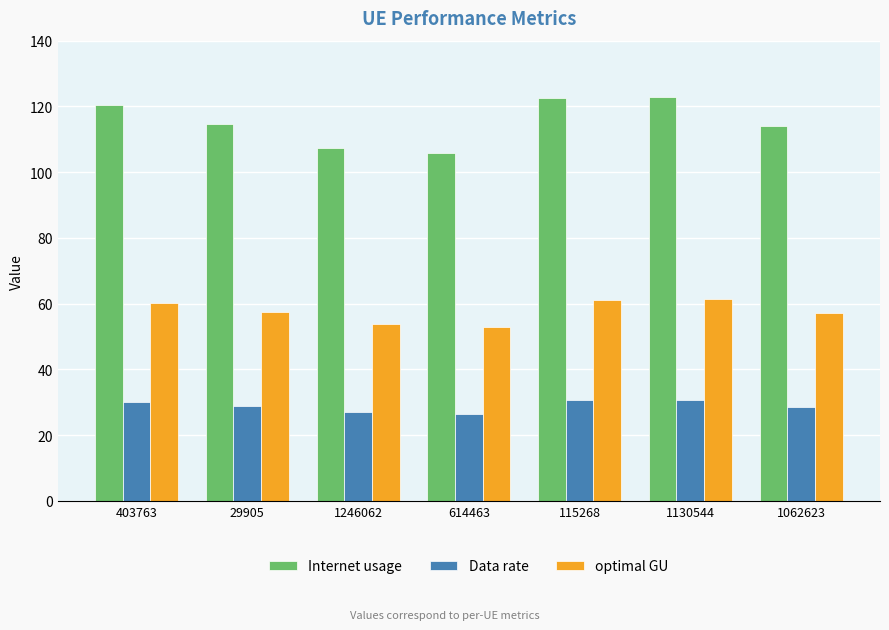

What is the label of the 5th bar from the left?

115268